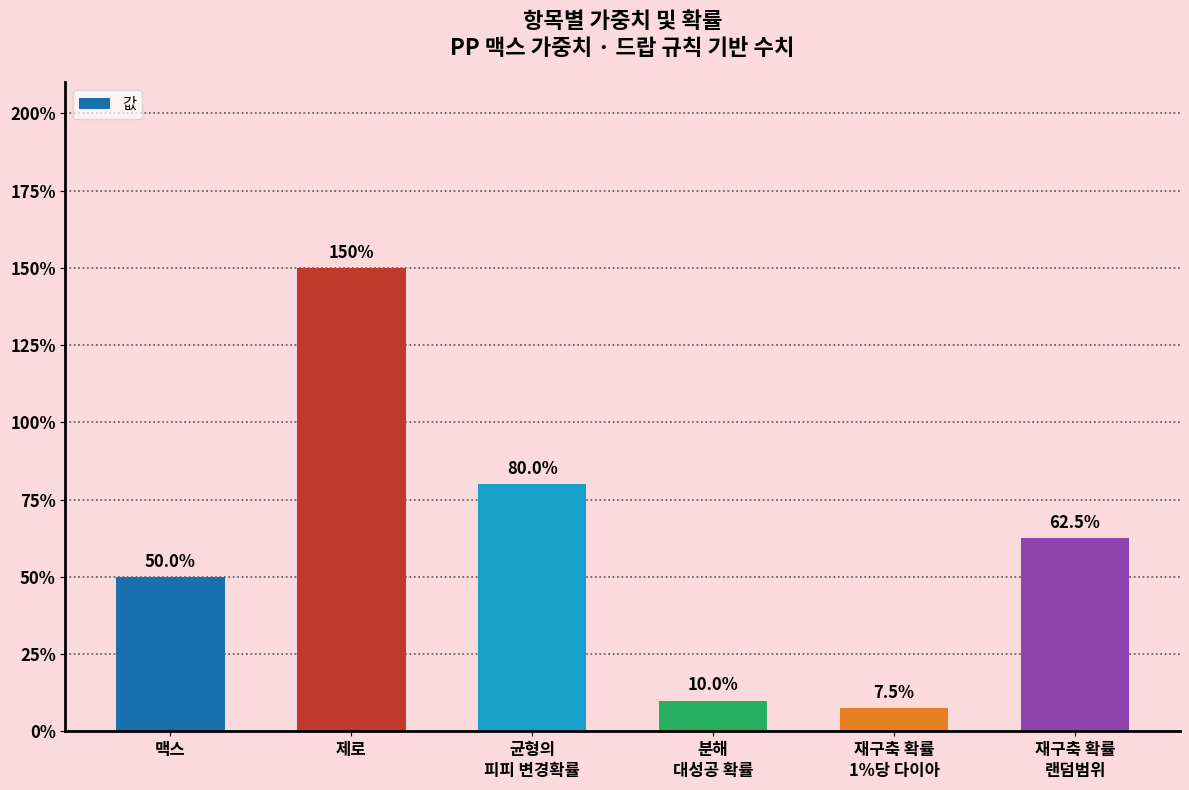

The chart shows a value of 0.1 at 분해
대성공 확률. True or false?

True